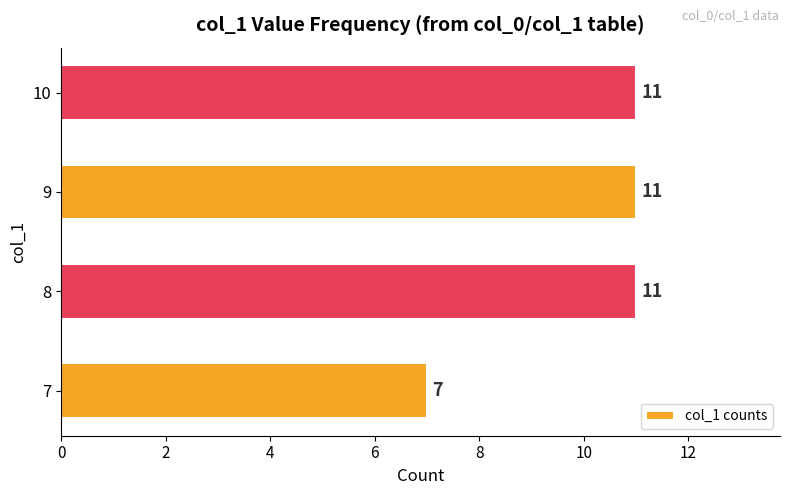

Read the value at 10.

11